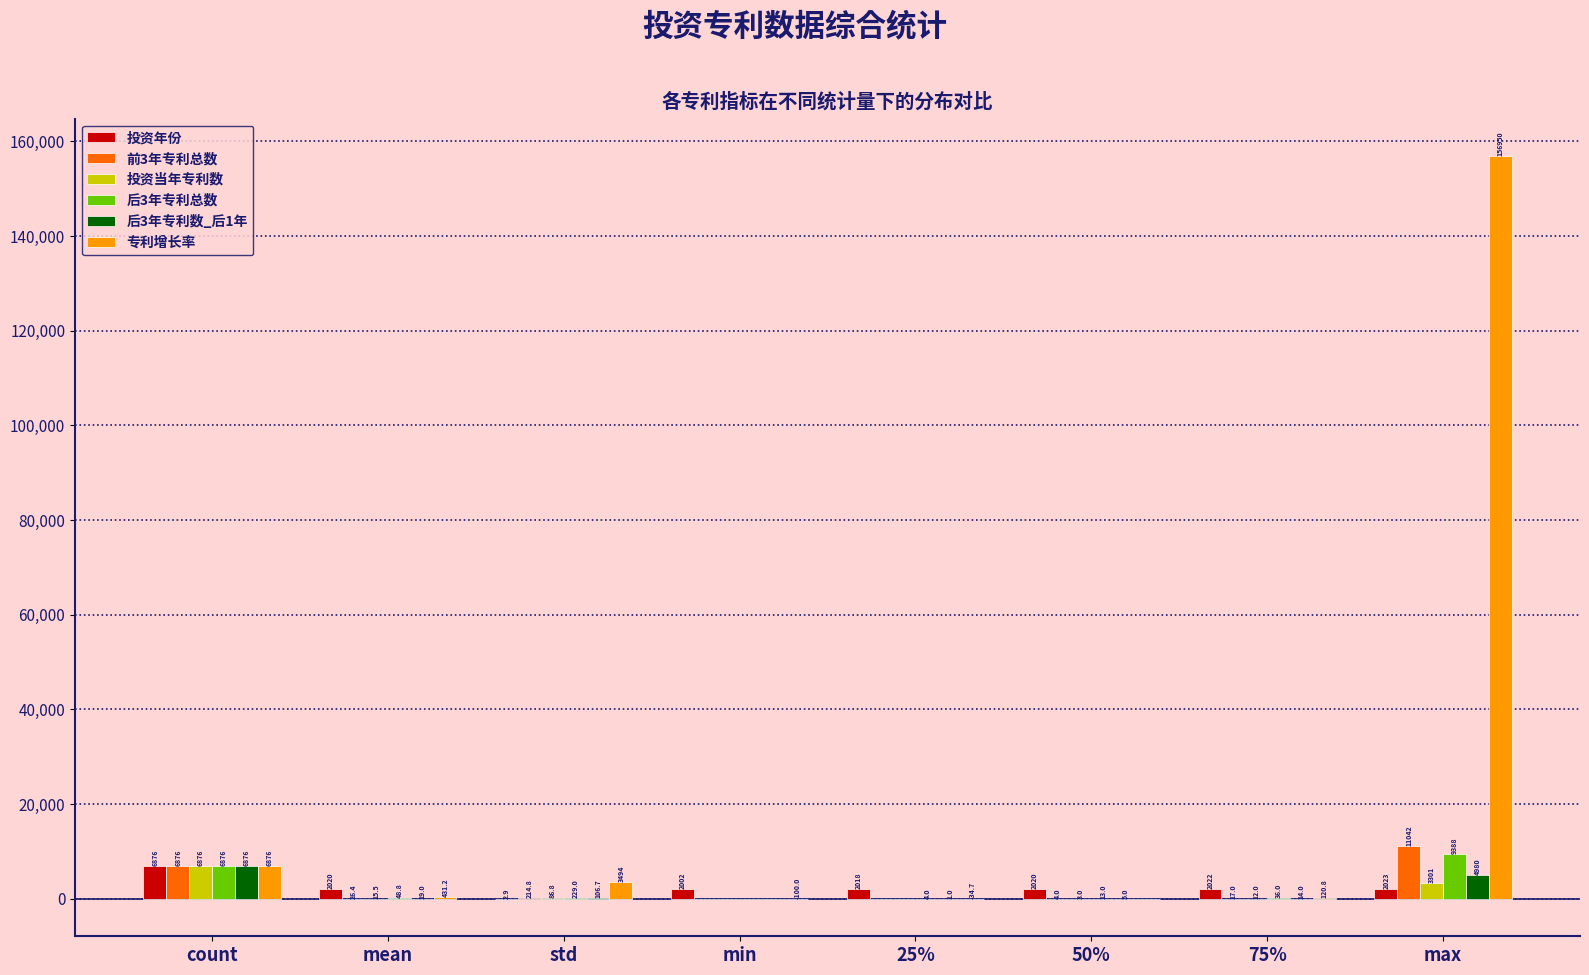

The value of 前3年专利总数 at max is 16724.7. True or false?

False